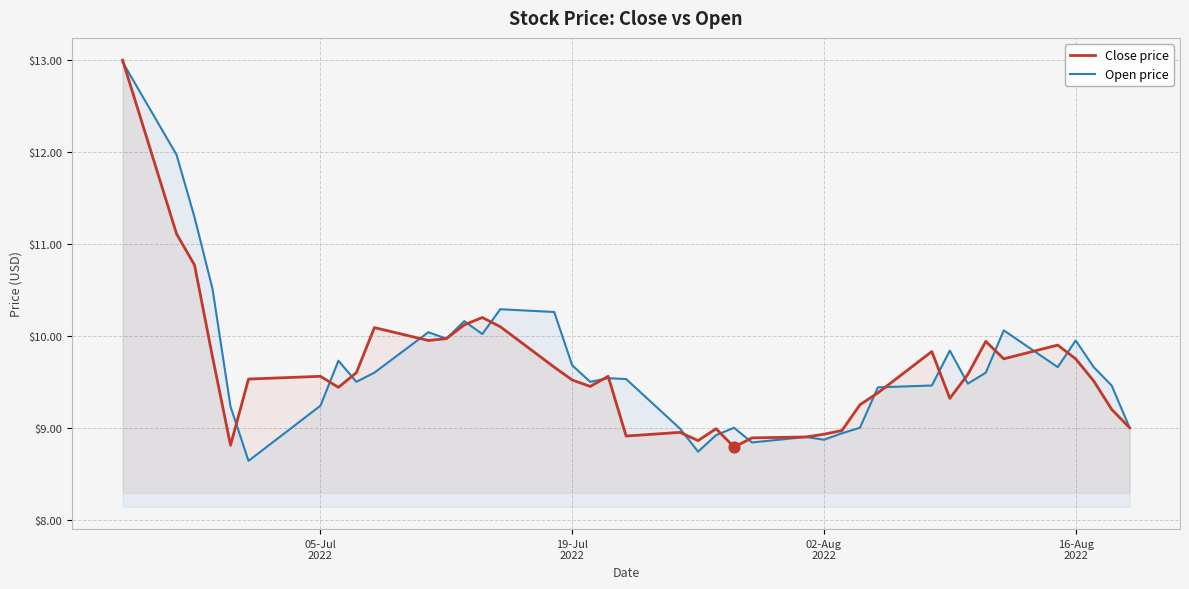

Which series has the largest total across all categories?

Open price